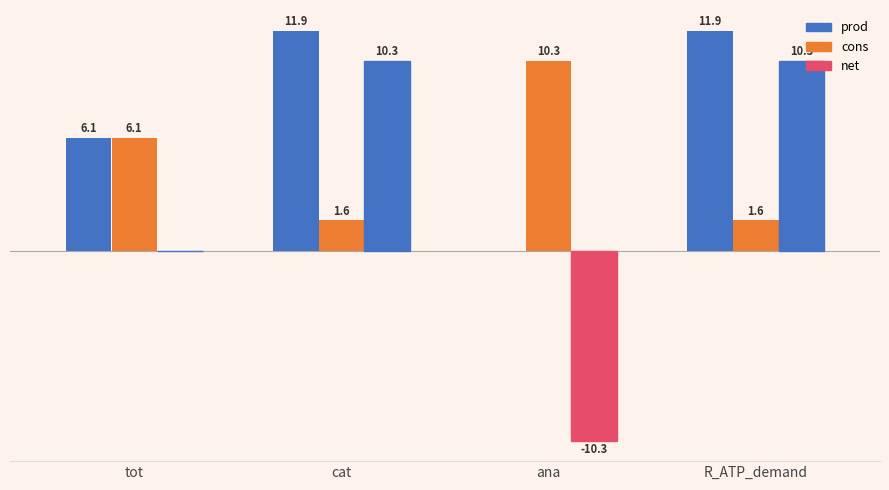

List the labels in order of prod value, largest first.

cat, R_ATP_demand, tot, ana